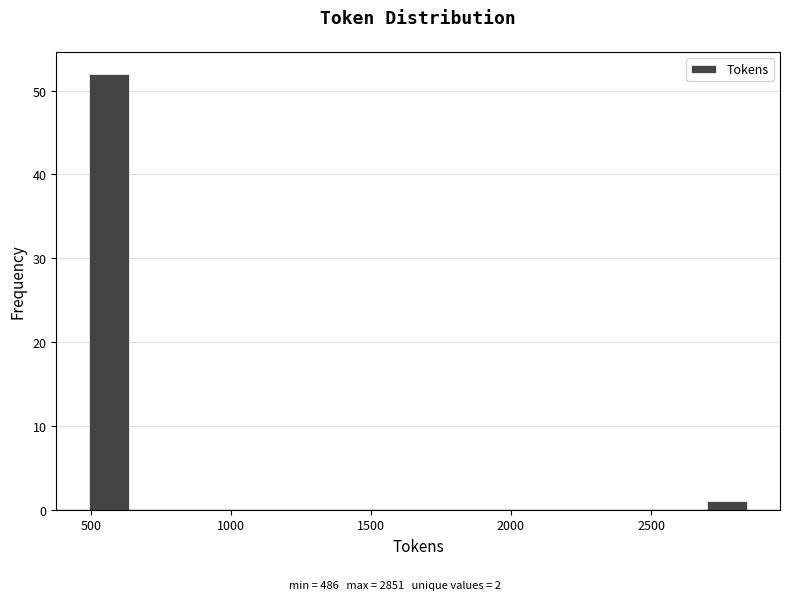

Read against the x-axis, roughly where is the centre of the tallest bar?

550